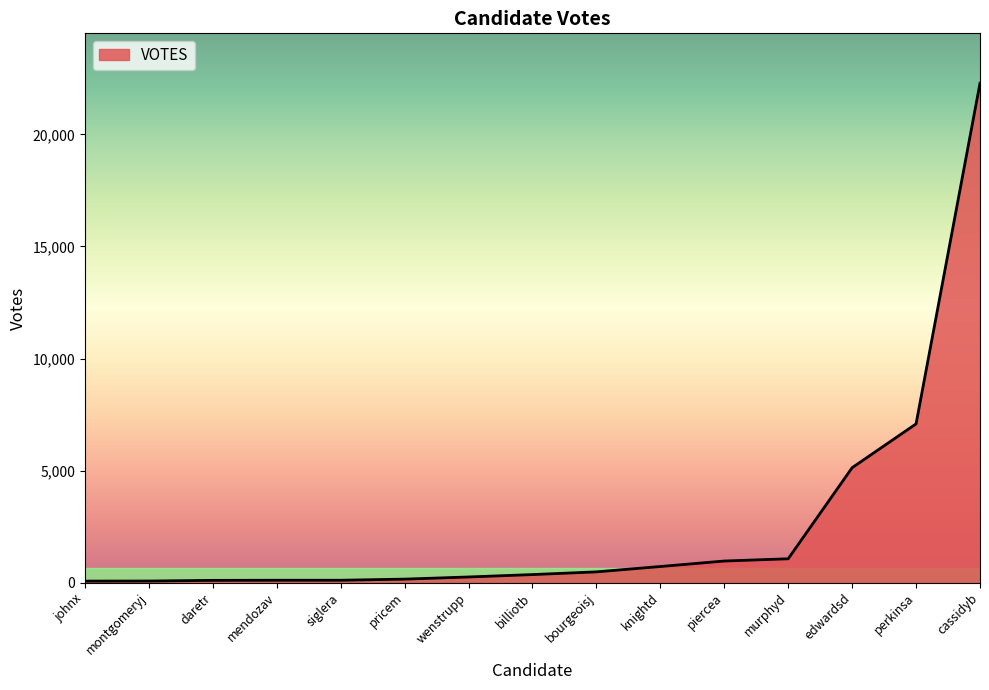

The value at cassidyb is 22285. True or false?

True